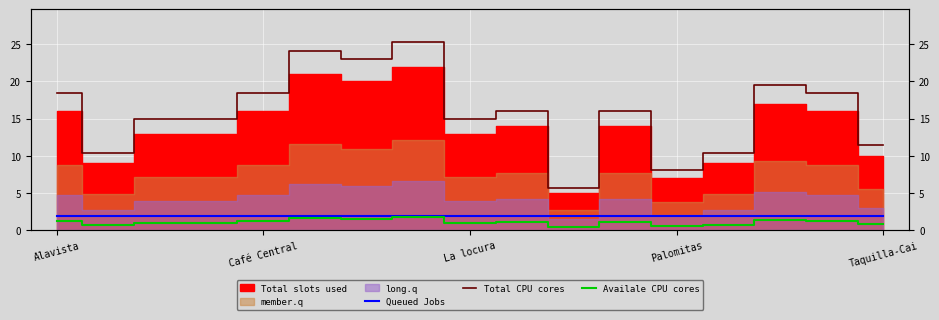

Between 9 and 10, which series saw the biggest shift?

Total CPU cores